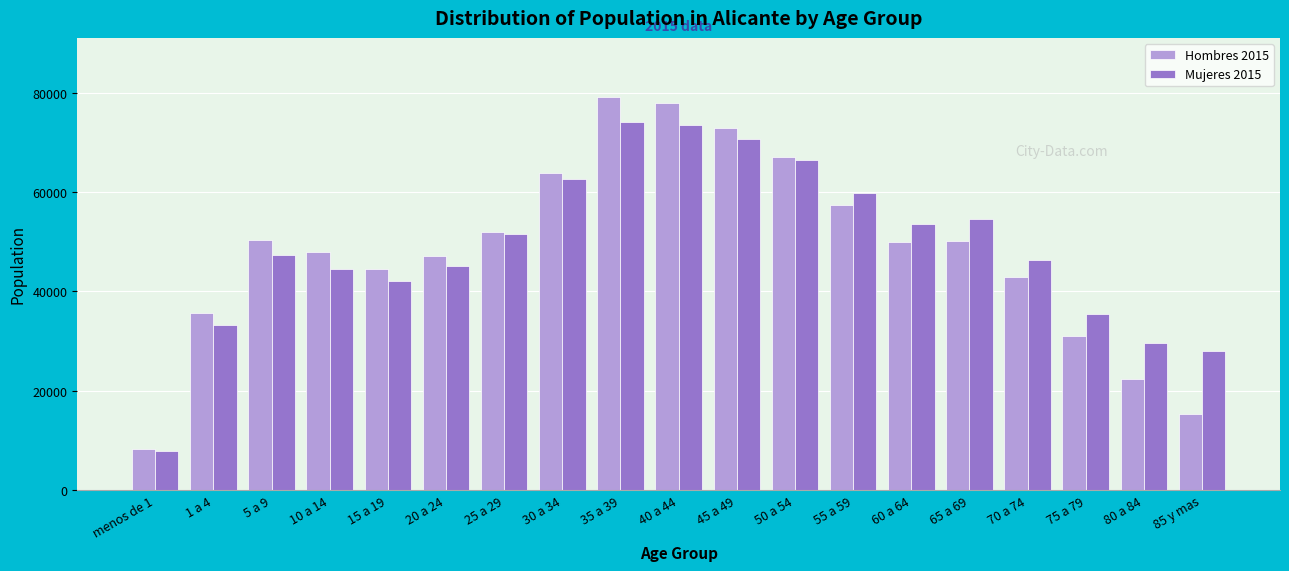

The value of Mujeres 2015 at 60 a 64 is 25509. True or false?

False